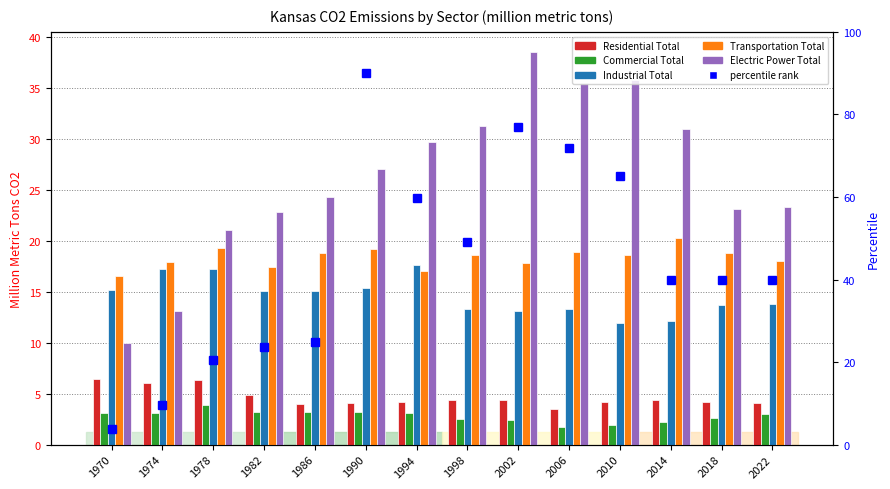

Which series has the largest total across all categories?

percentile rank